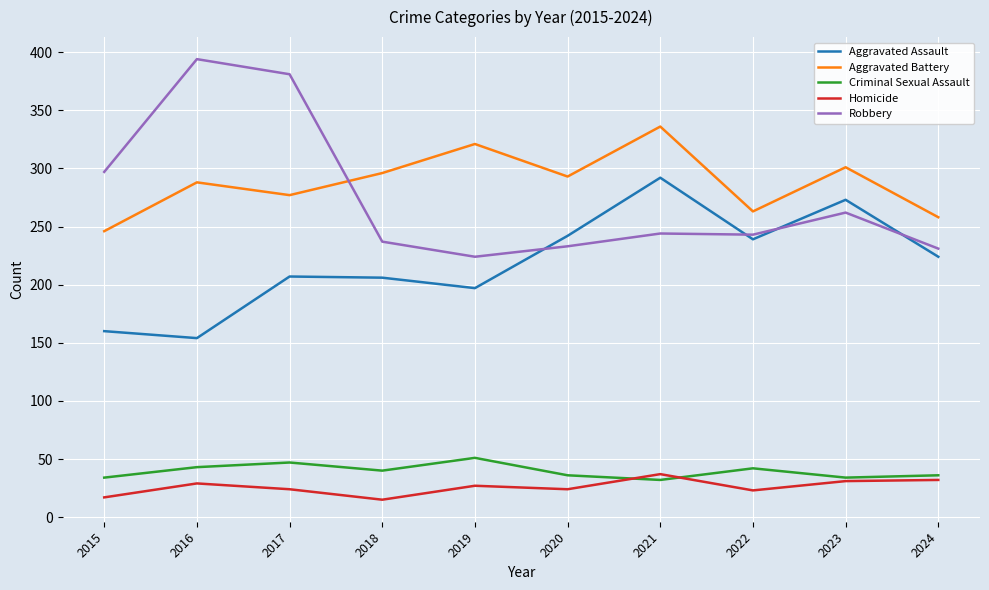

What is the total value across all series at 2018?

794